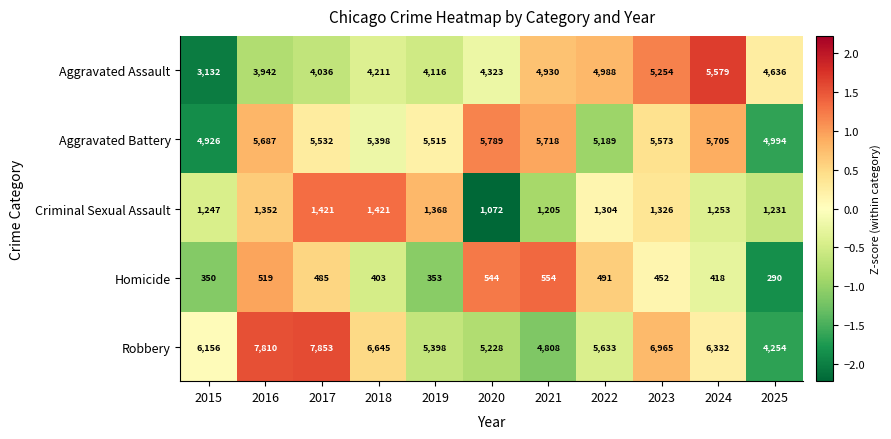

What is the difference between the highest and lowest values at 2016?

7291